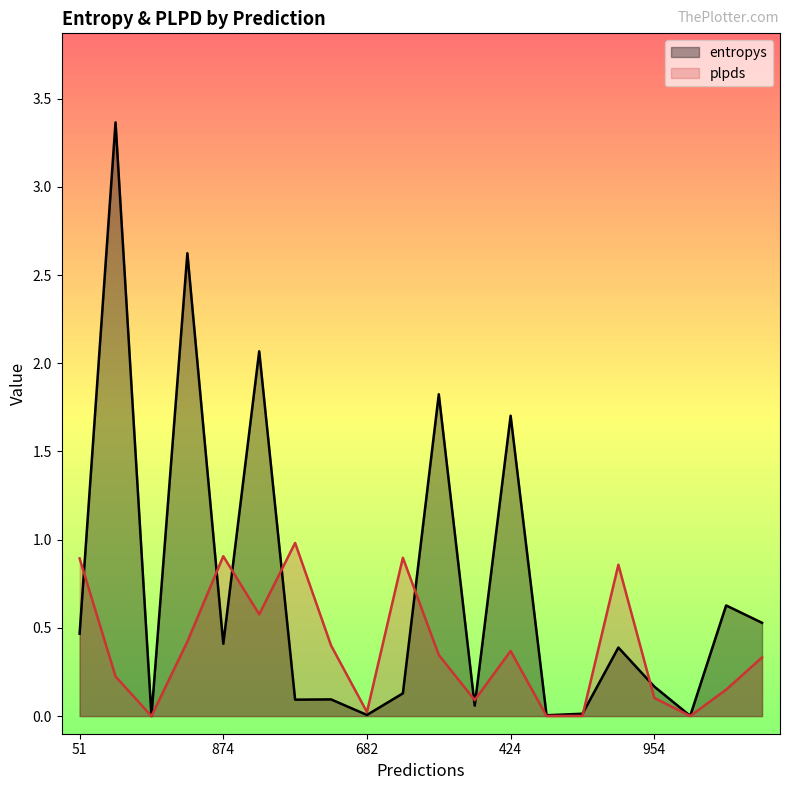

Which category has the lowest value in the entropys series?

766